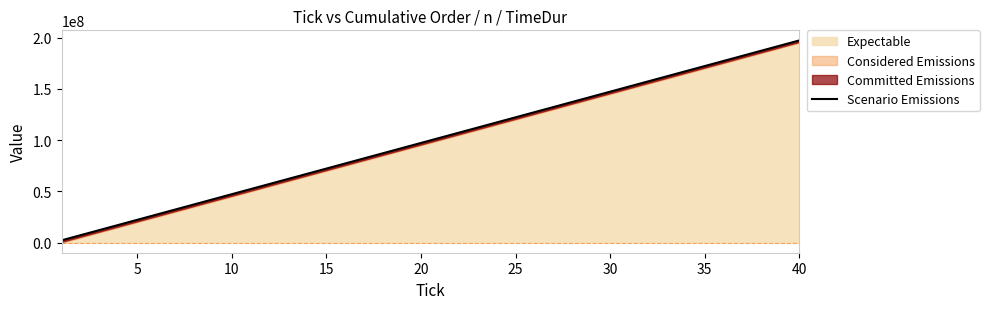

What is the value of the 21st point from the left?

22250000